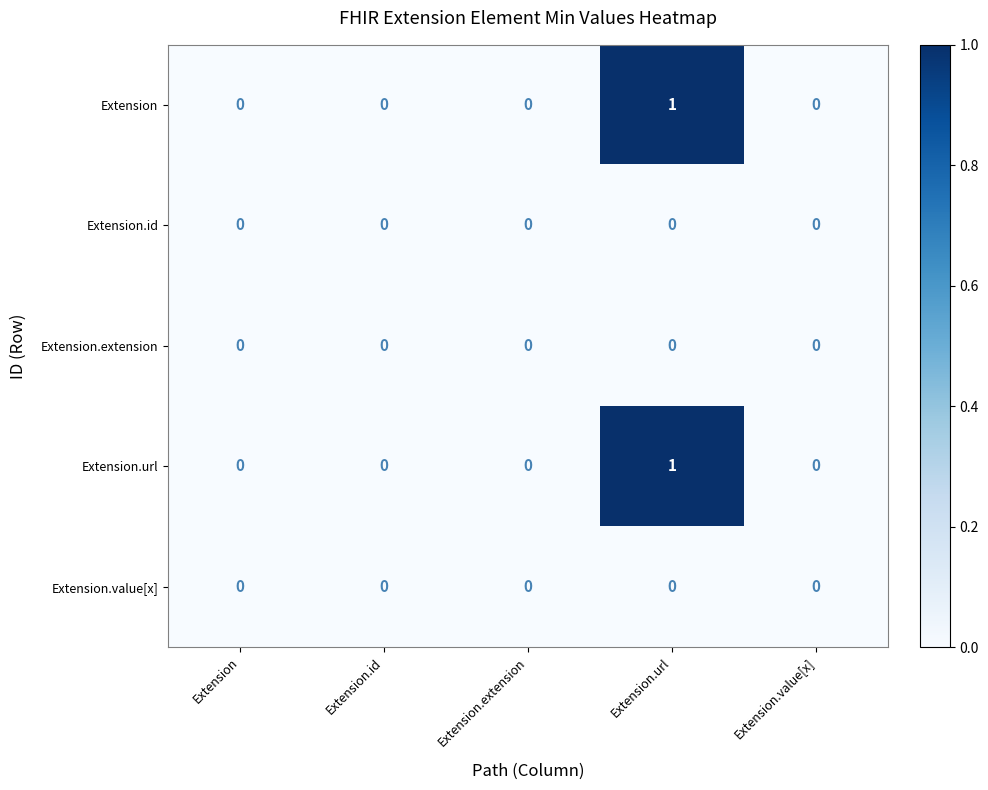

At which category is the sum across all series the highest?

Extension.url